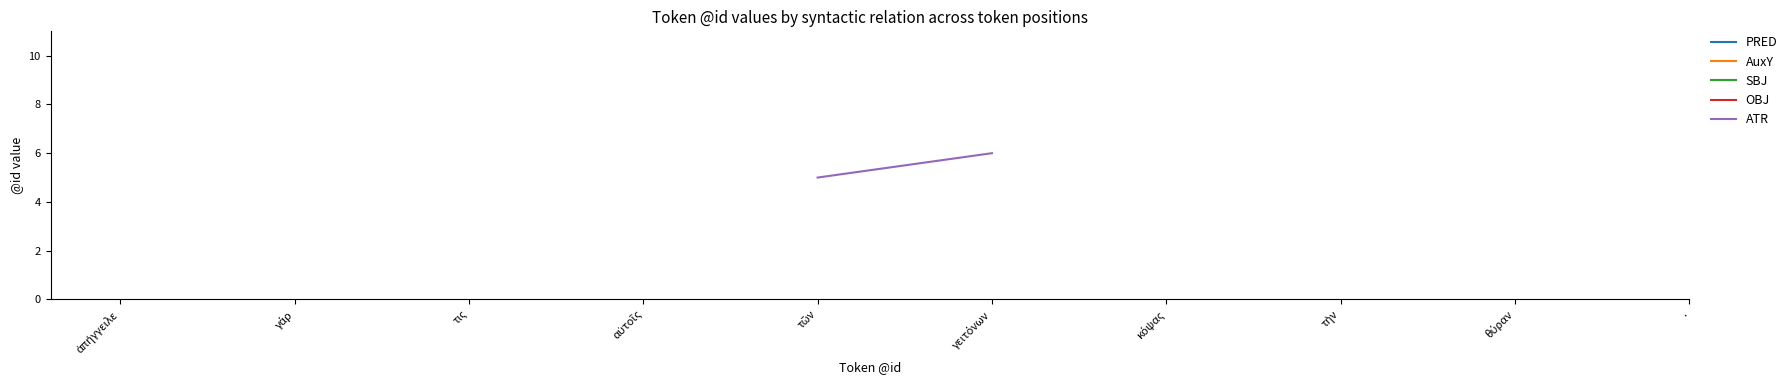

How many distinct data groups are displayed?

5